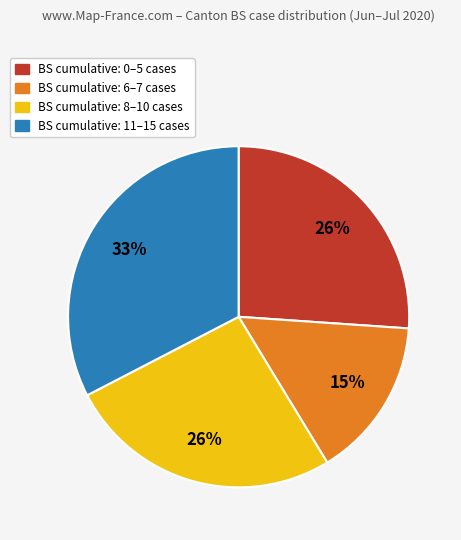

Does any single category account for the majority?

No